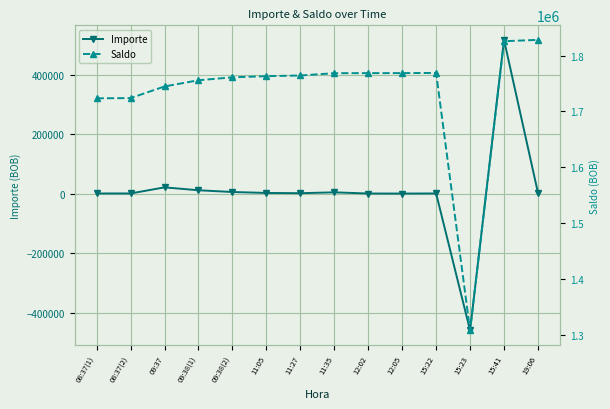

What is the label of the 3rd point from the left?

09:37